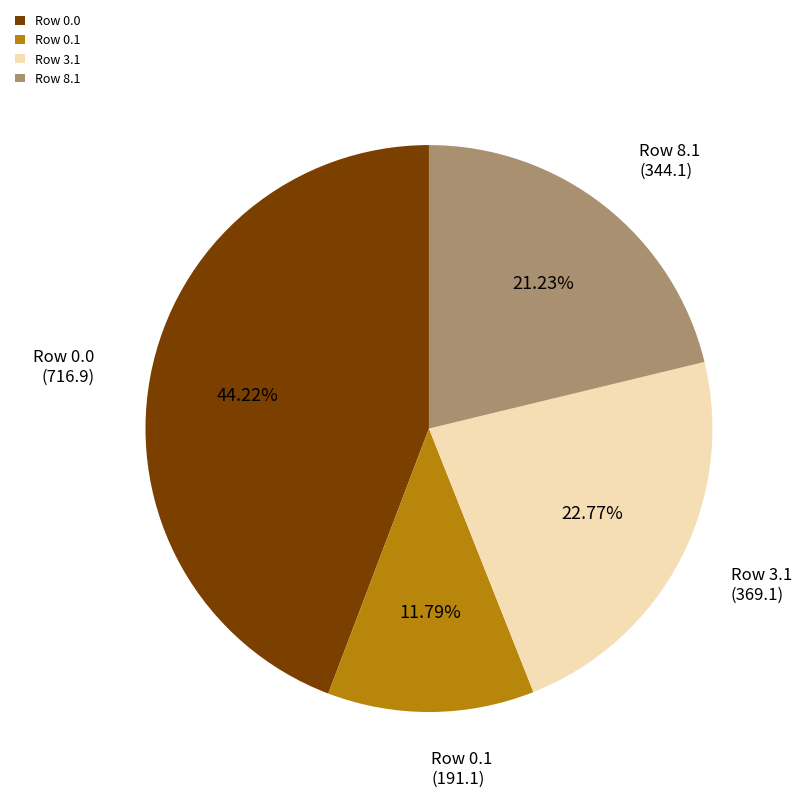

Combined, do Row 0.0 and Row 0.1 account for over 50%?

Yes